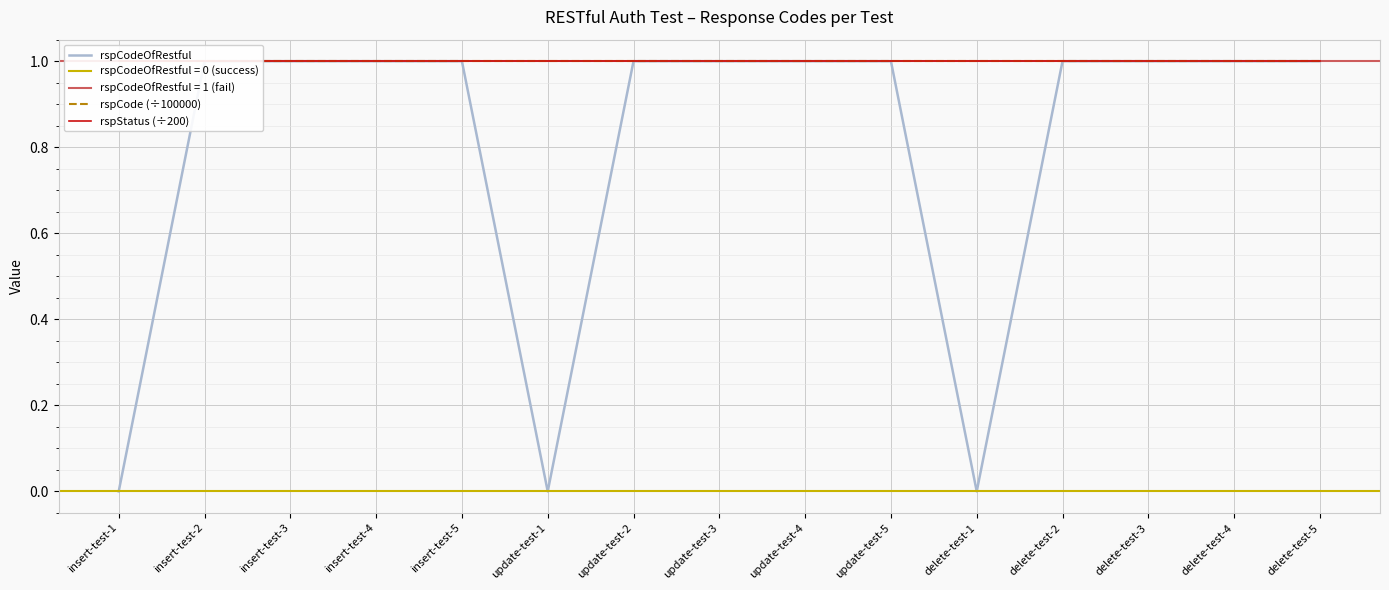

How many rspCodeOfRestful values are between 1 and 2?

12